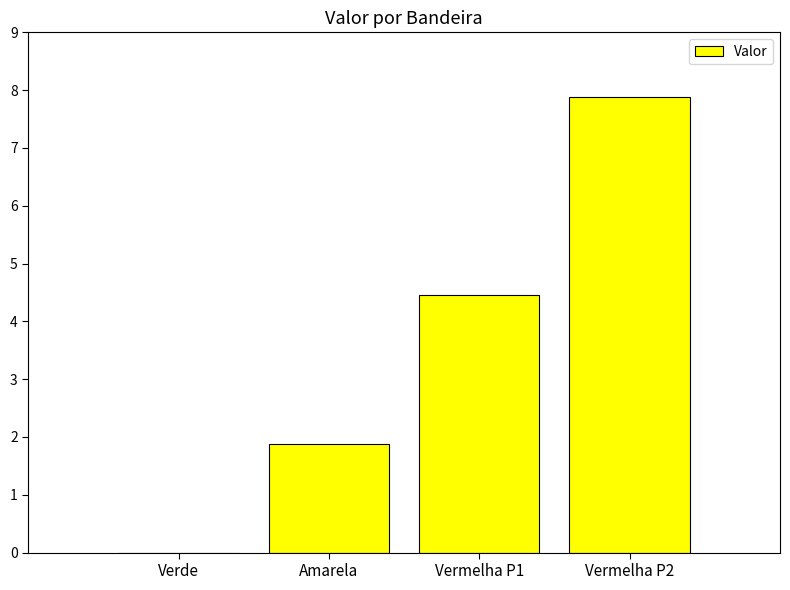

What is the average value?

3.6